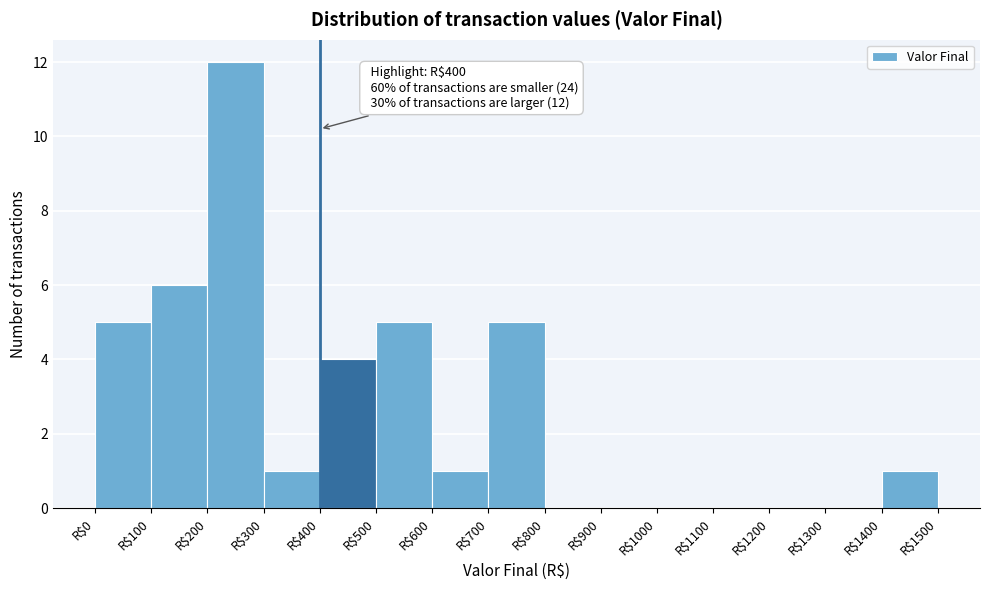

Over which range of the x-axis is the bar tallest?

200 to 300